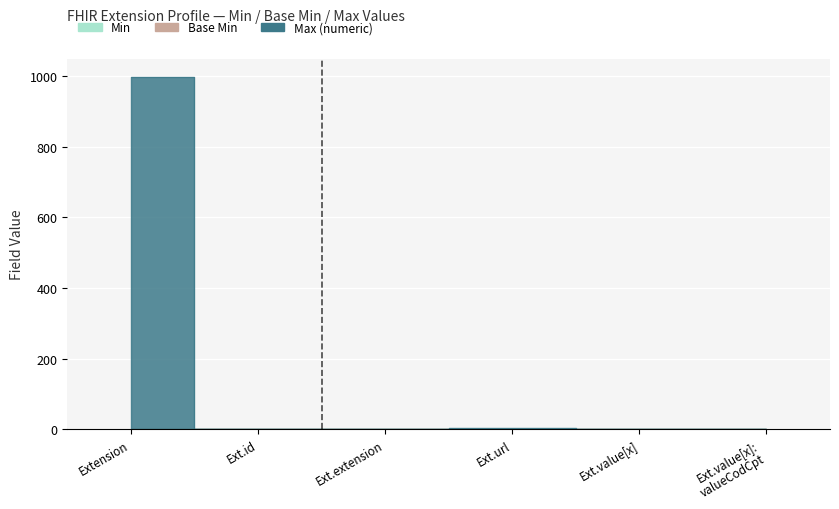

True or false: Min and Base Min intersect in this chart.

False